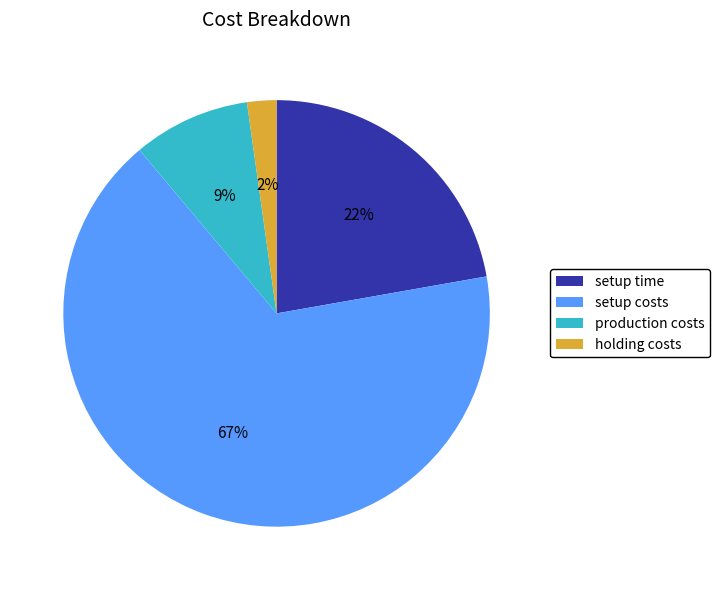

To the nearest percent, what is the combined percentage of setup costs and holding costs?

69%